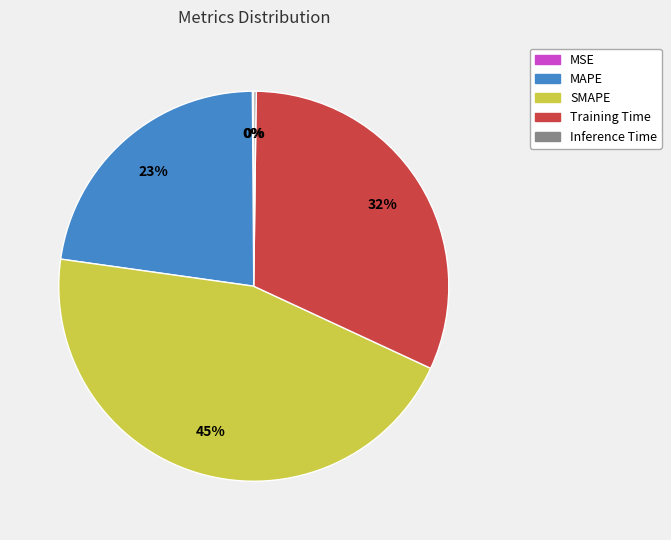

To the nearest percent, what portion does SMAPE represent?

45%